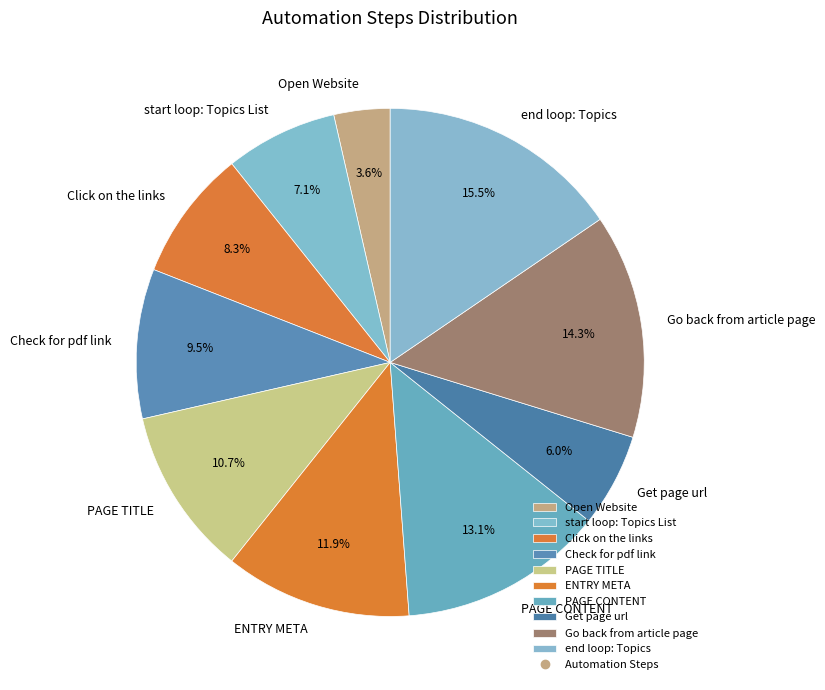

Does Open Website represent more than half of the total?

No